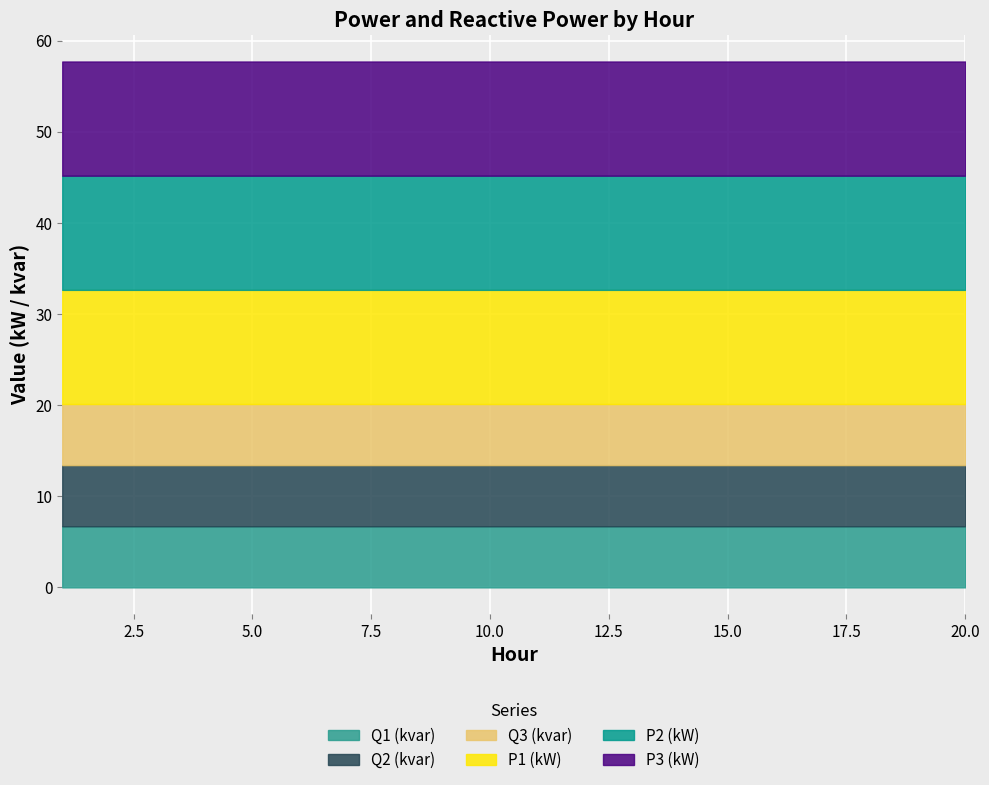

True or false: Q1 (kvar) and P1 (kW) cross at least once.

False